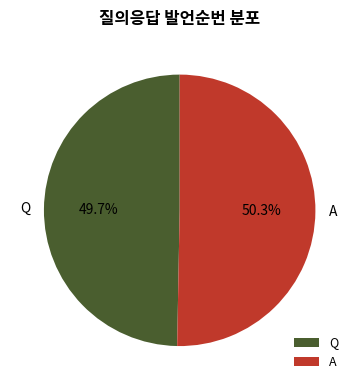

To the nearest percent, what percentage of the pie is Q?

50%